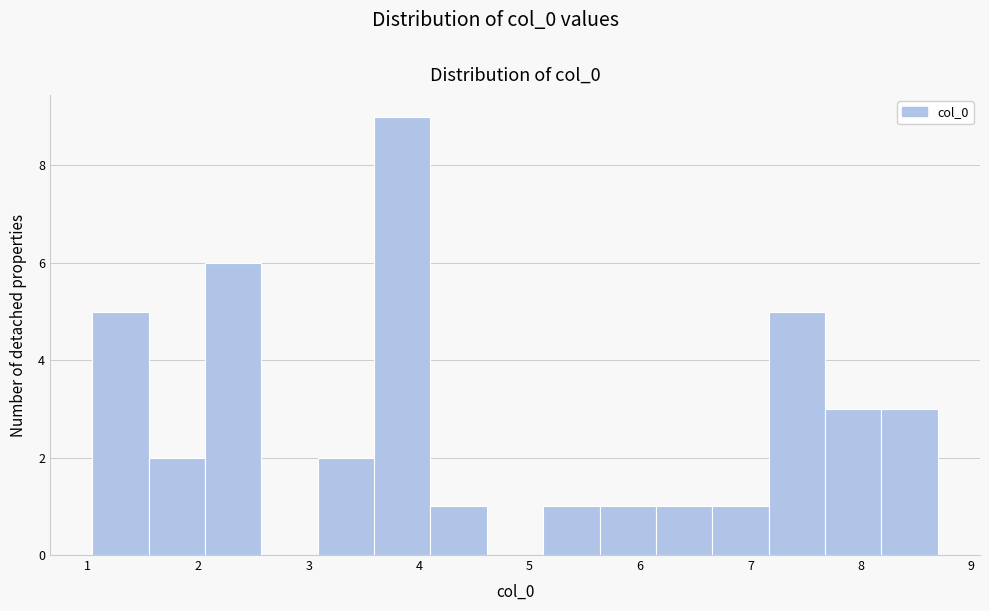

Reading left to right, list every bar in this chart as the range it spans on the x-axis followed by its height. Neither the bar edges nor the heights are printed on the chart, so give them approximately, as read against the axes.

1.0 to 1.5: 5
1.5 to 2.1: 2
2.1 to 2.6: 6
2.6 to 3.1: 0
3.1 to 3.6: 2
3.6 to 4.1: 9
4.1 to 4.6: 1
4.6 to 5.1: 0
5.1 to 5.6: 1
5.6 to 6.1: 1
6.1 to 6.7: 1
6.7 to 7.2: 1
7.2 to 7.7: 5
7.7 to 8.2: 3
8.2 to 8.7: 3